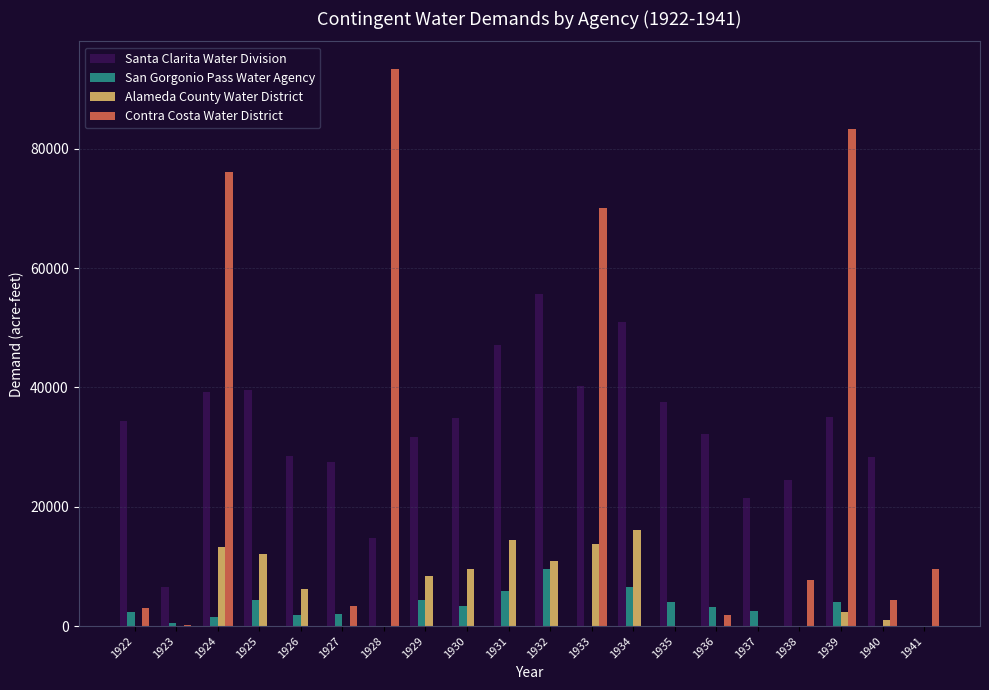

At which label does Santa Clarita Water Division first exceed 34410?

1922